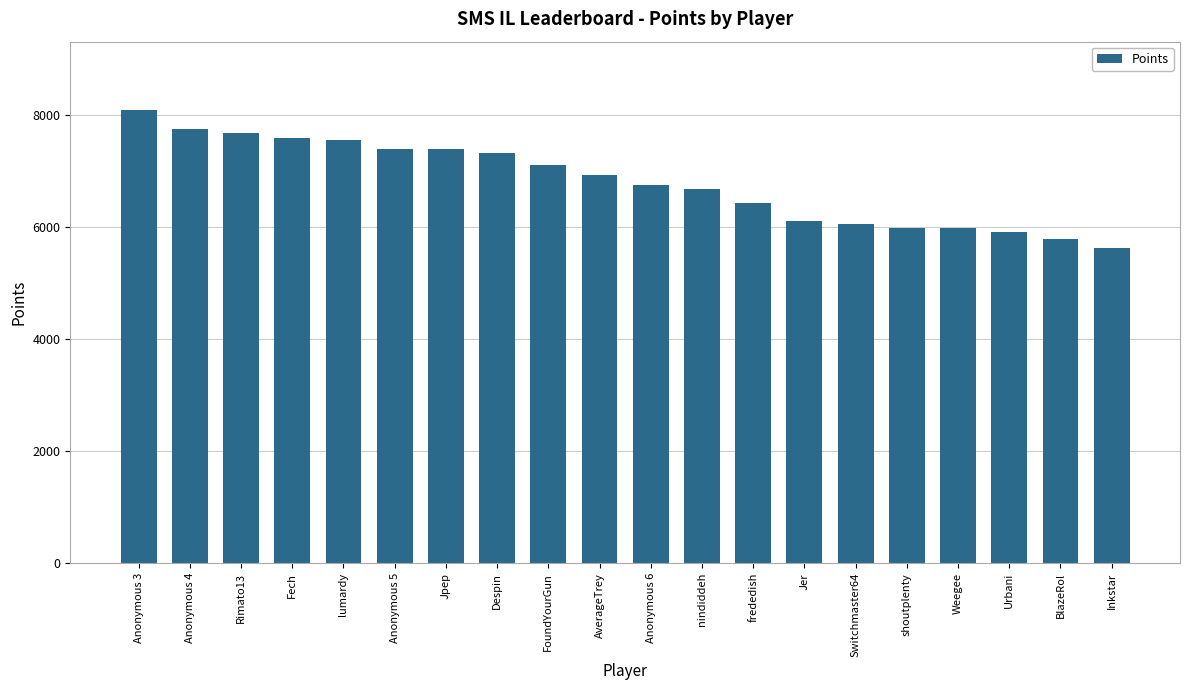

What is the ratio of the value at AverageTrey to the value at lumardy?

0.9